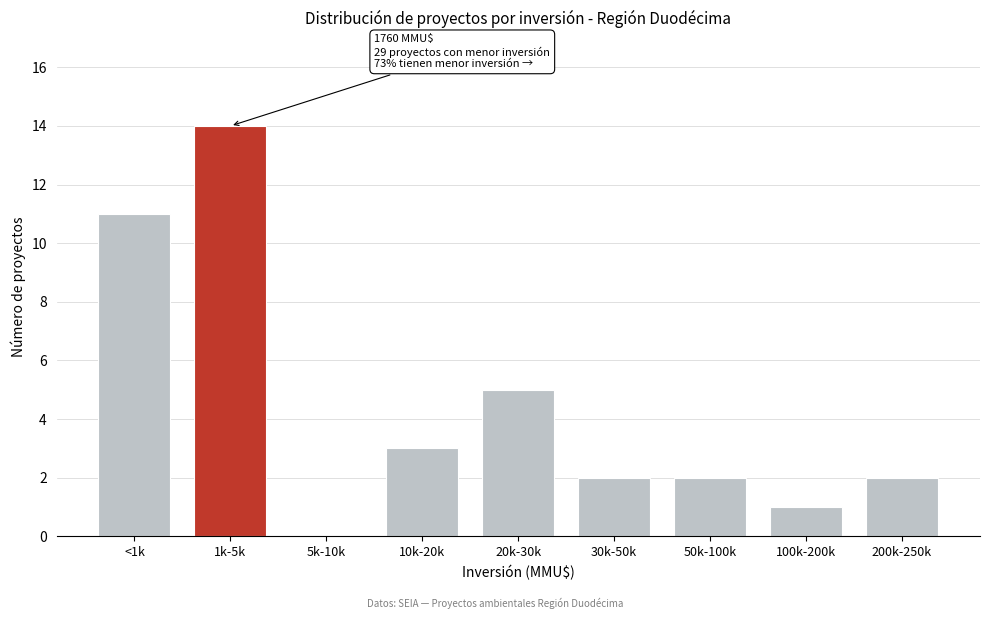

Reading left to right, what are all the values shown in this chart?

<1k=11	1k-5k=14	5k-10k=0	10k-20k=3	20k-30k=5	30k-50k=2	50k-100k=2	100k-200k=1	200k-250k=2